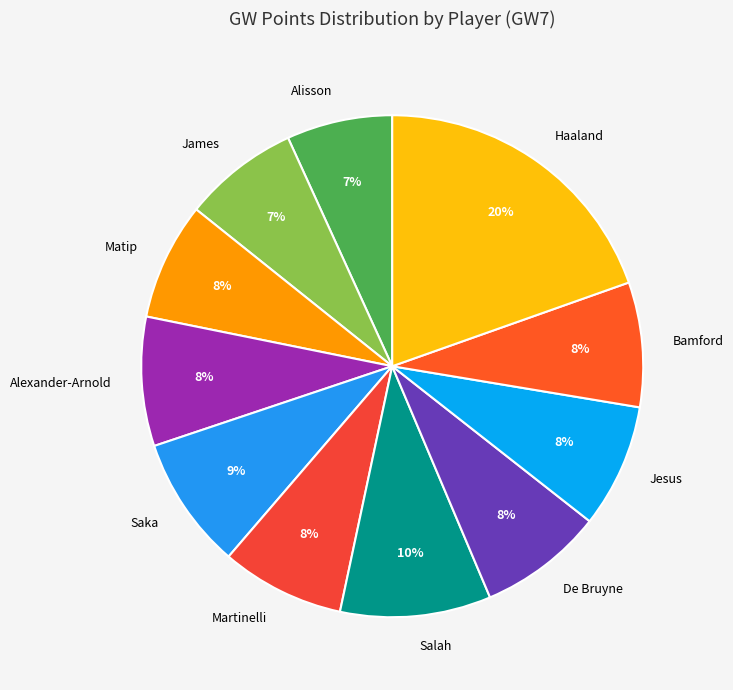

To the nearest percent, what is the average slice percentage?

9%